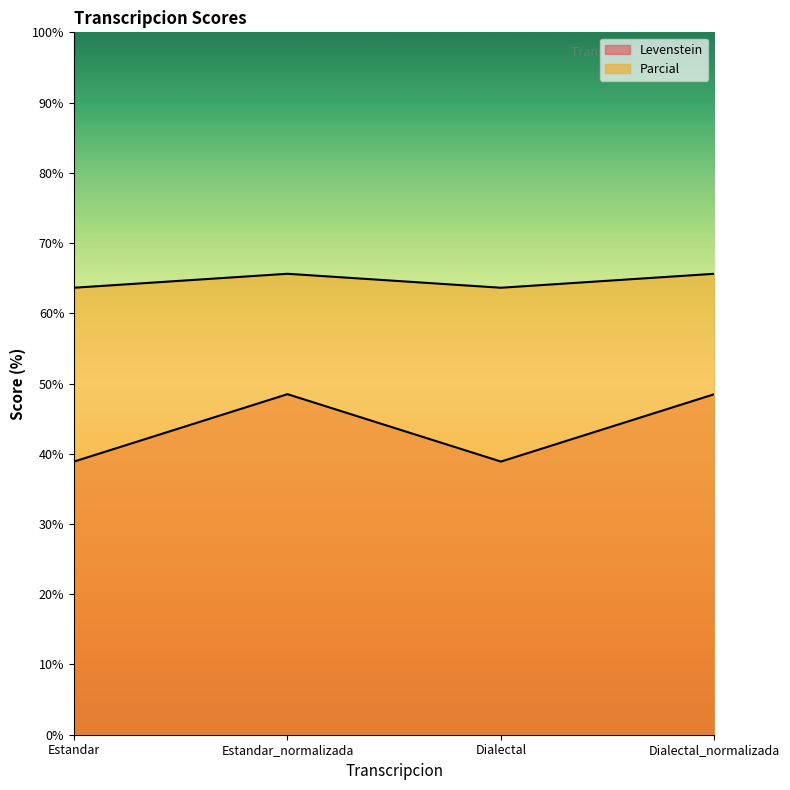

Which has a higher value, Dialectal_normalizada or Dialectal?

Dialectal_normalizada